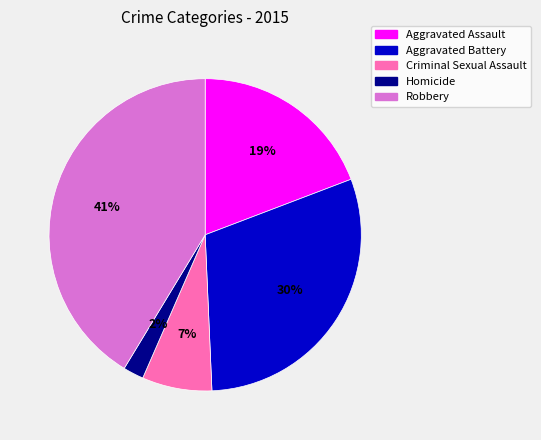

Is the sum of Criminal Sexual Assault and Aggravated Battery greater than half?

No